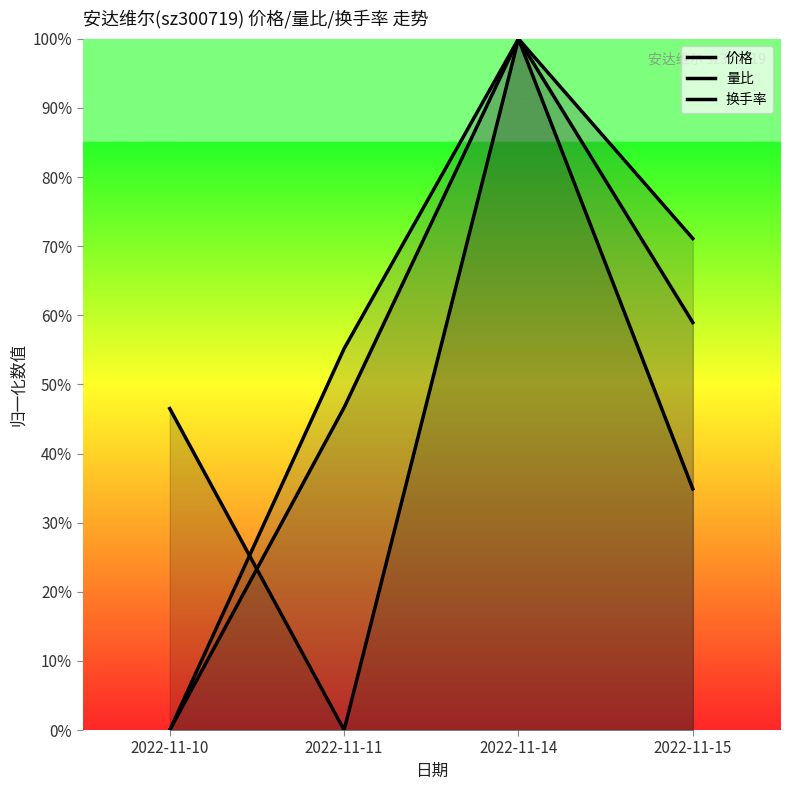

What is the sum of all 量比 values?

2.2